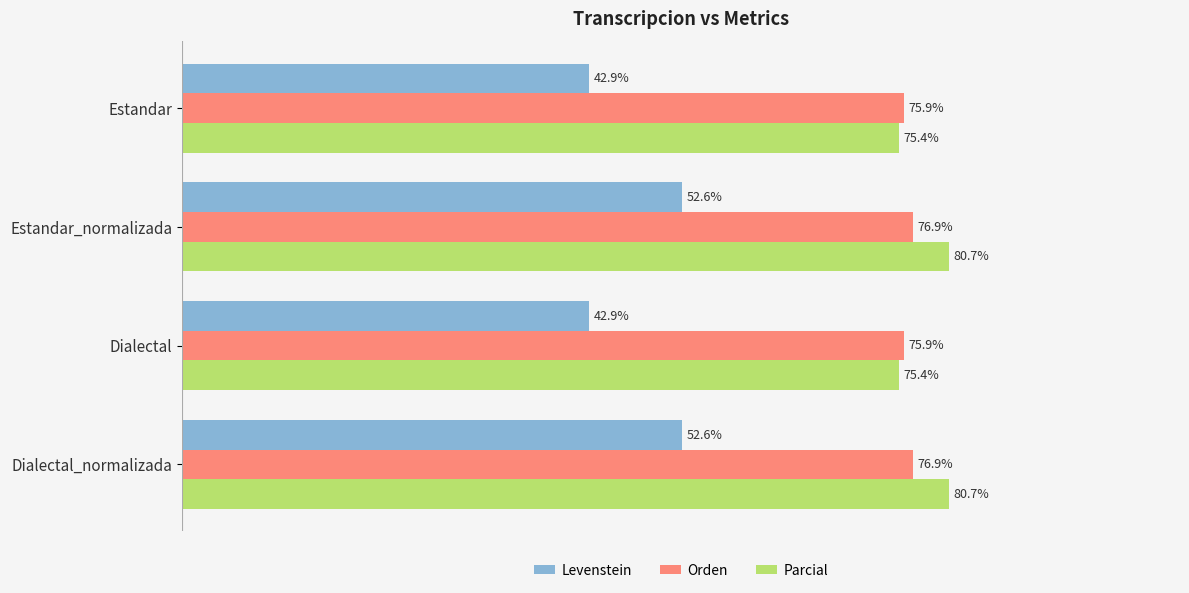

Rank the series at Dialectal_normalizada from lowest to highest value.

Levenstein, Orden, Parcial